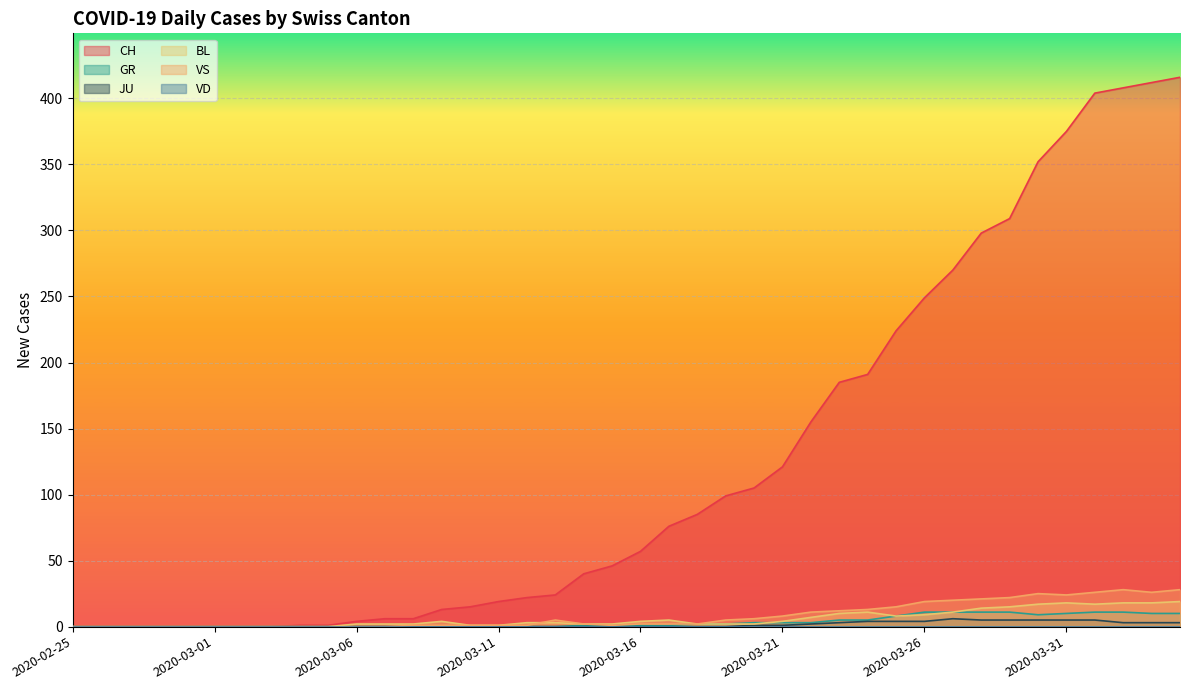

What position from the left is 2020-03-02?

7